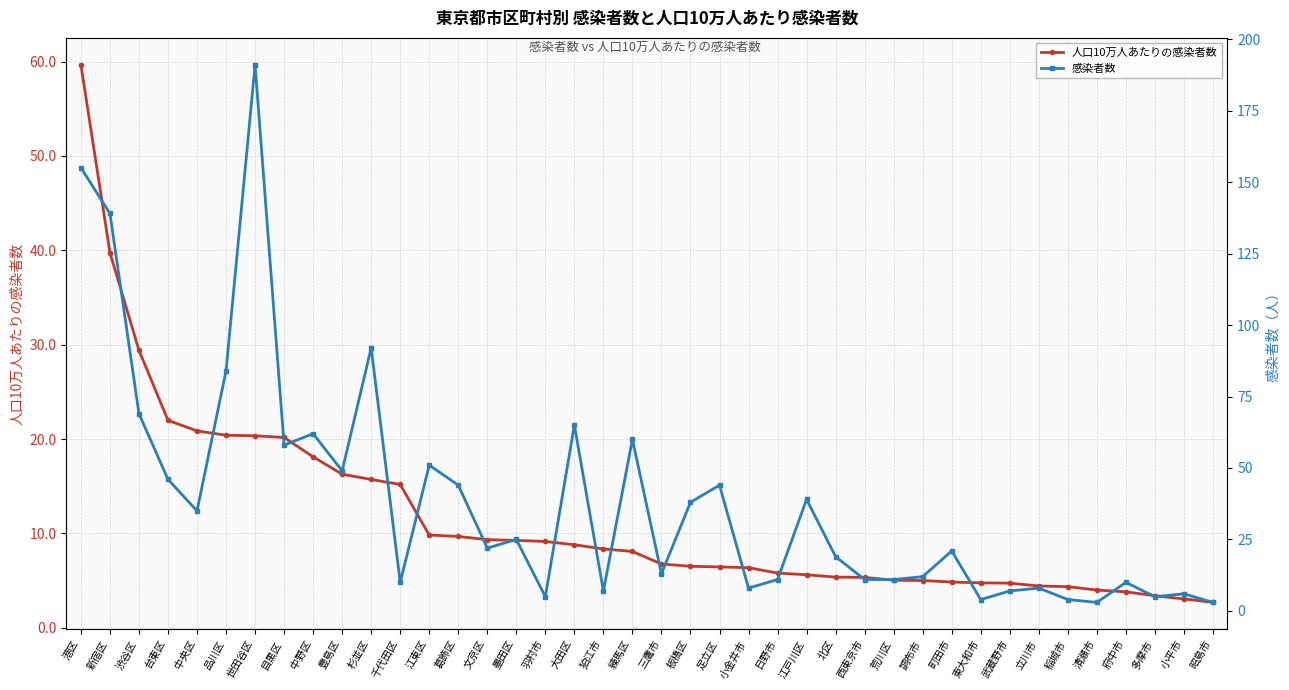

Is it true that 人口10万人あたりの感染者数 equals 1.7 at 西東京市?

False